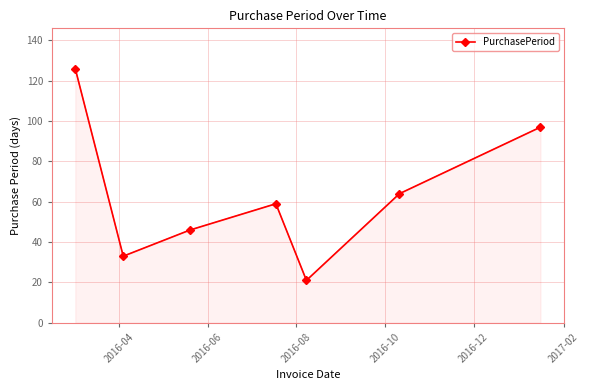

How many data points are less than 59?

3